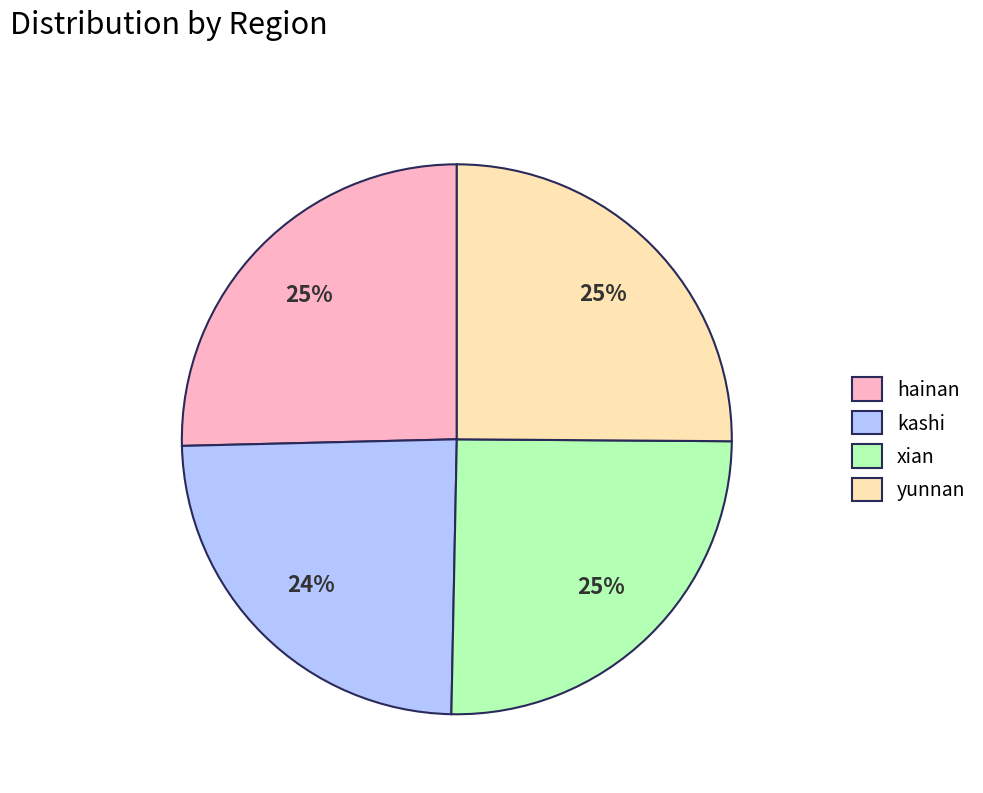

To the nearest percent, what portion does hainan represent?

25%